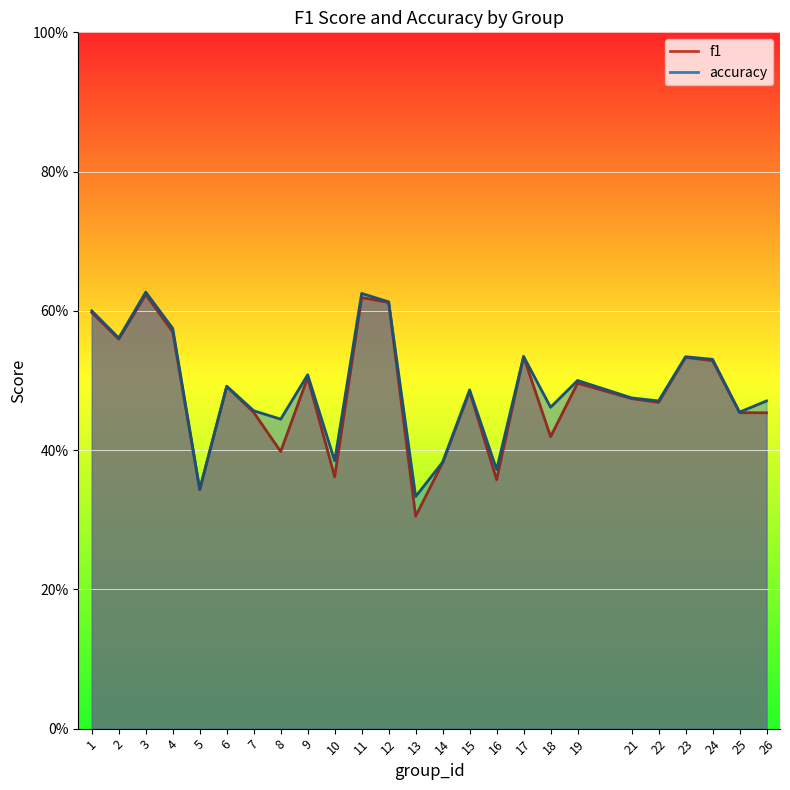

Read the accuracy value at 5.

0.3